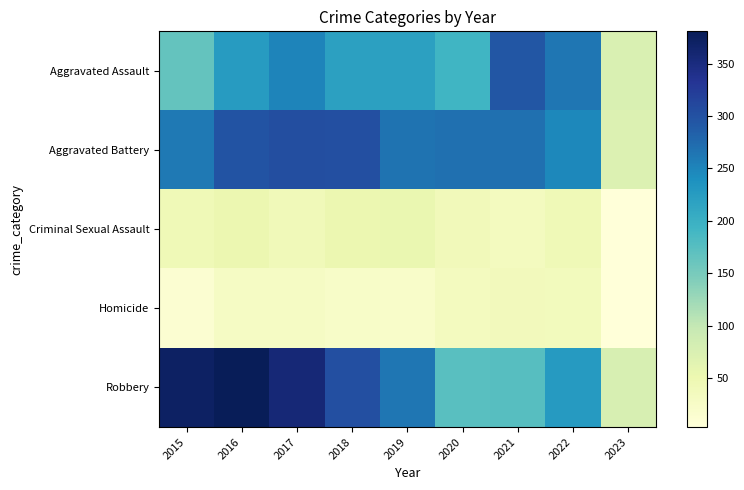

What is the maximum value shown in the chart?

381